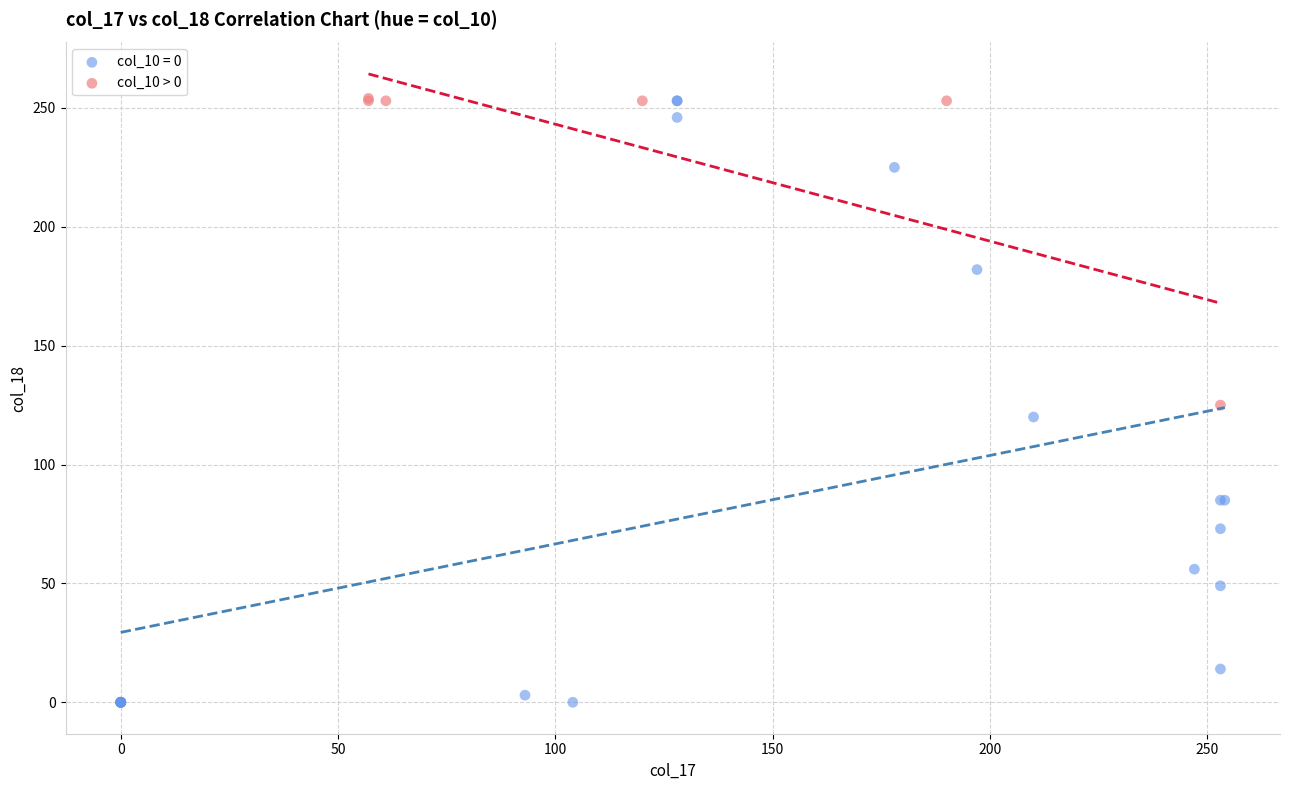

Which series has the widest spread of Y values?

col_10 = 0